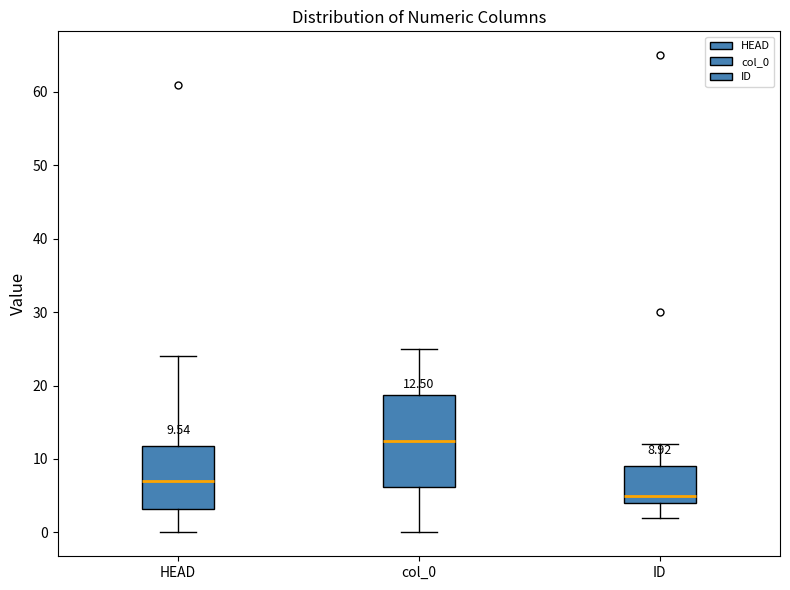

Which box's median line is the highest?

col_0